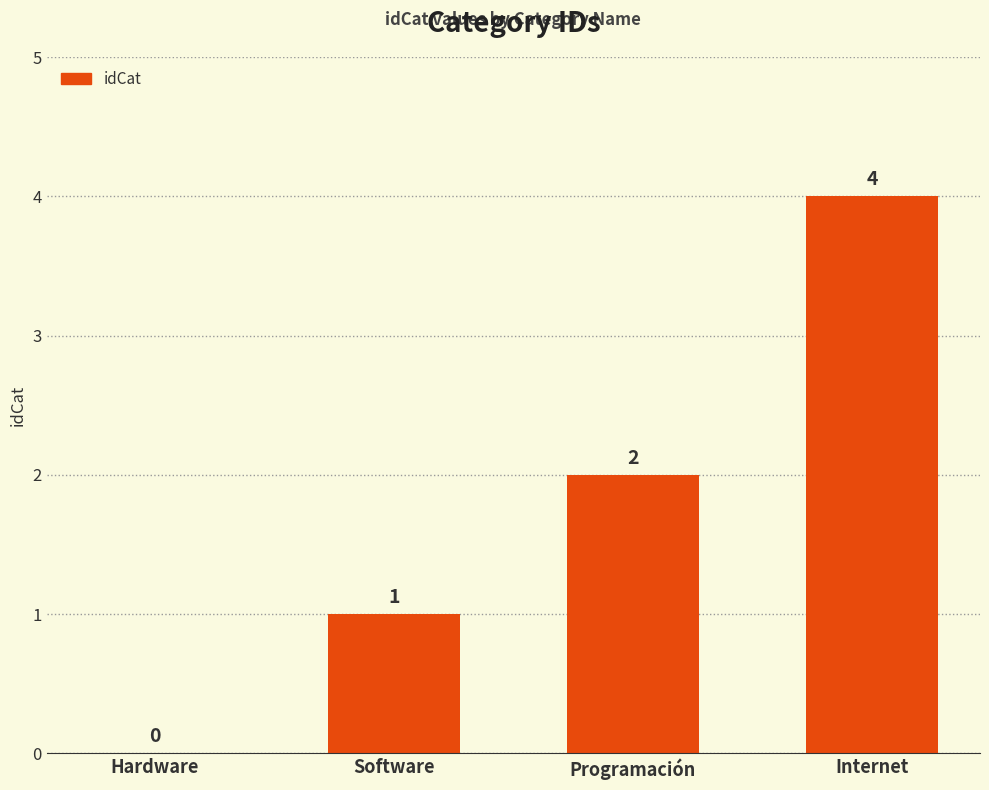

Between Internet and Programación, which is larger?

Internet